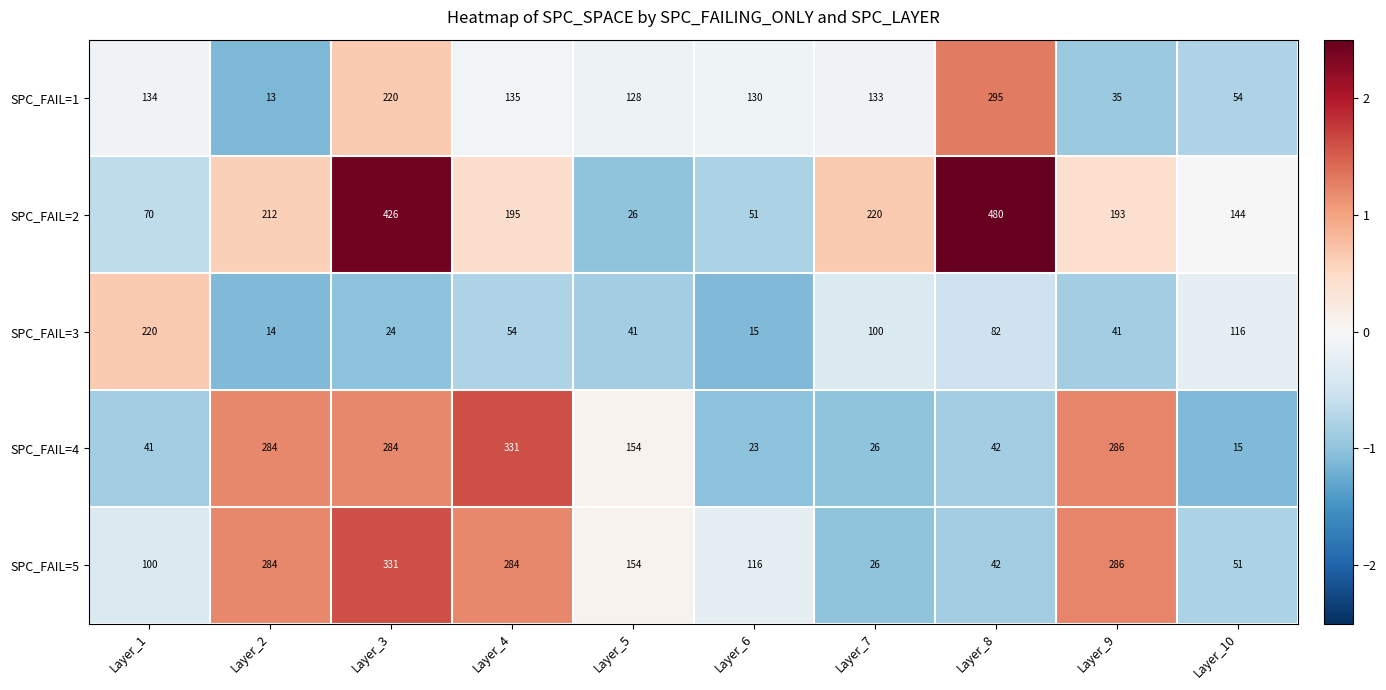

Which series has the largest range (max minus min)?

SPC_FAIL=2